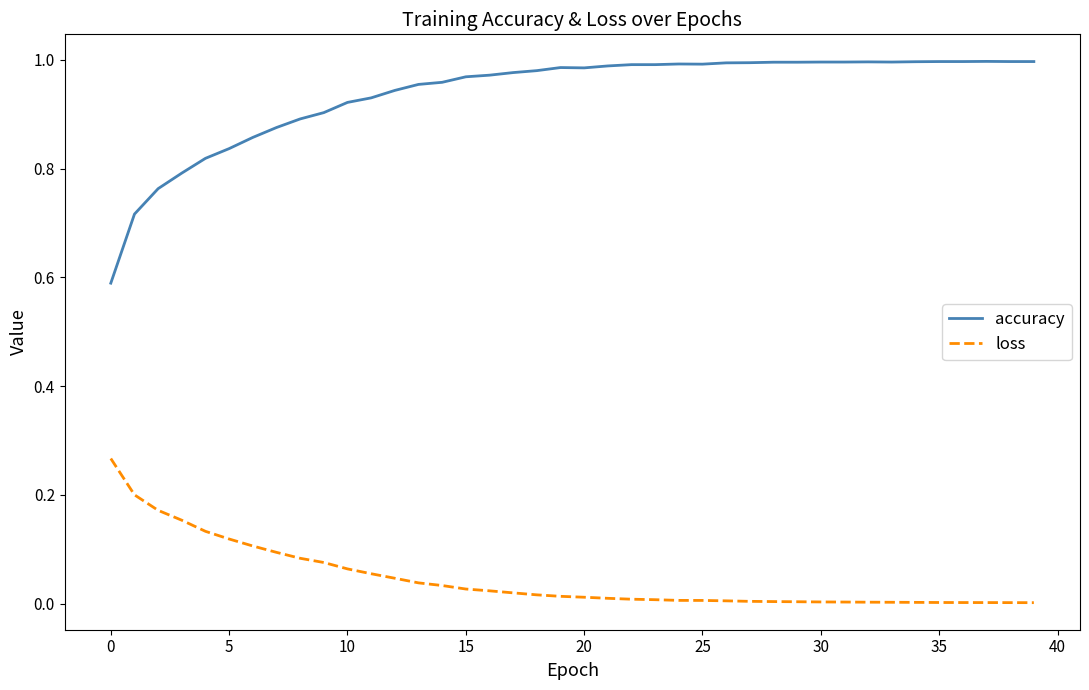

True or false: loss and accuracy intersect in this chart.

False